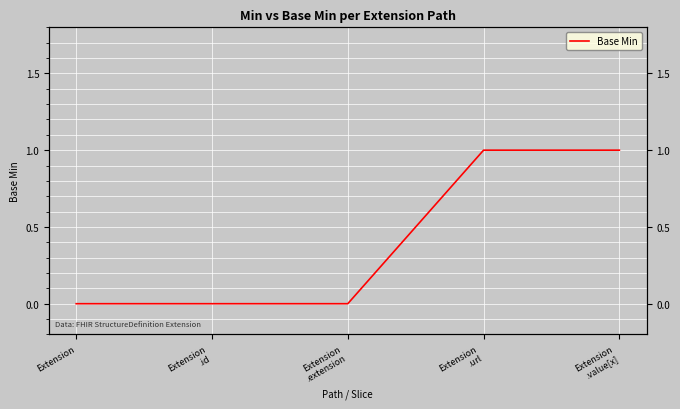

True or false: the data shows 1 at Extension
.url.

False